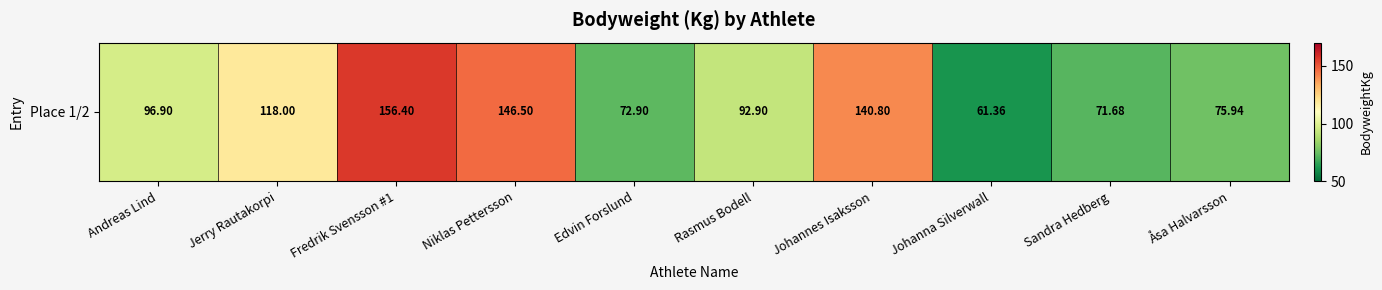

Count the number of values greater than 96.

5